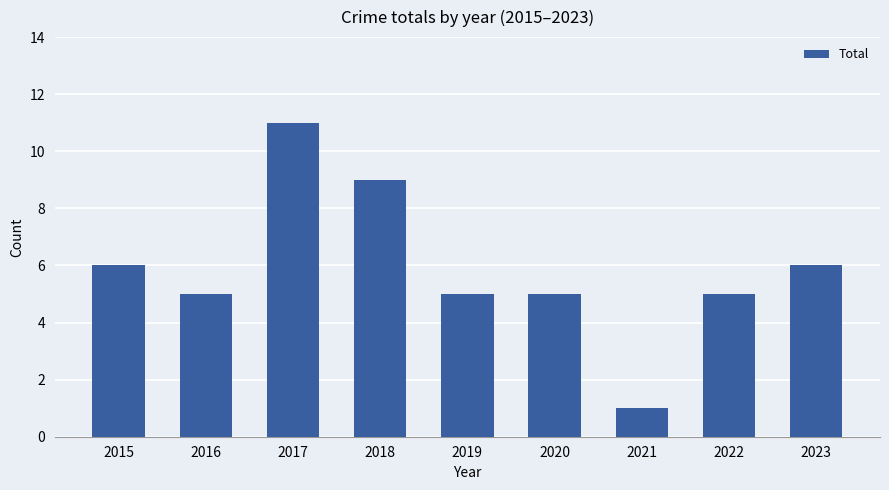

What is the maximum value shown in the chart?

11